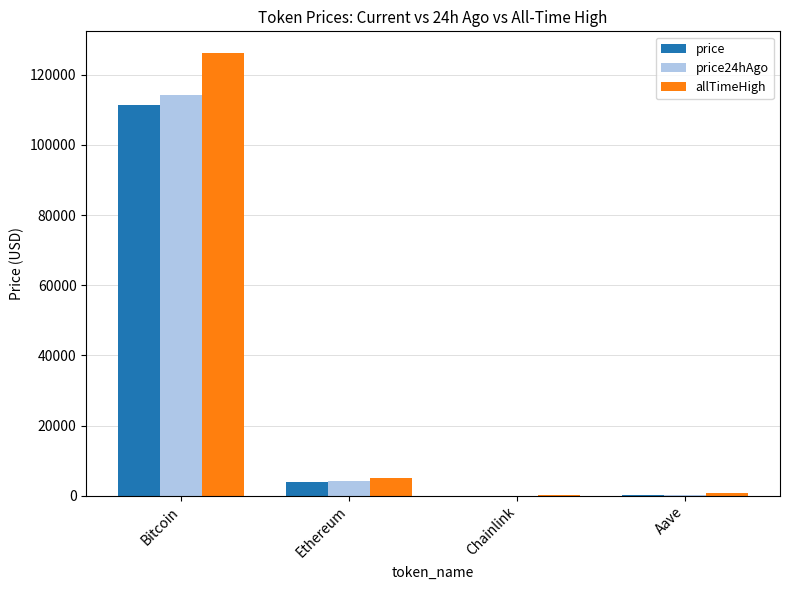

Where is allTimeHigh nearest to the value 63066?

Ethereum